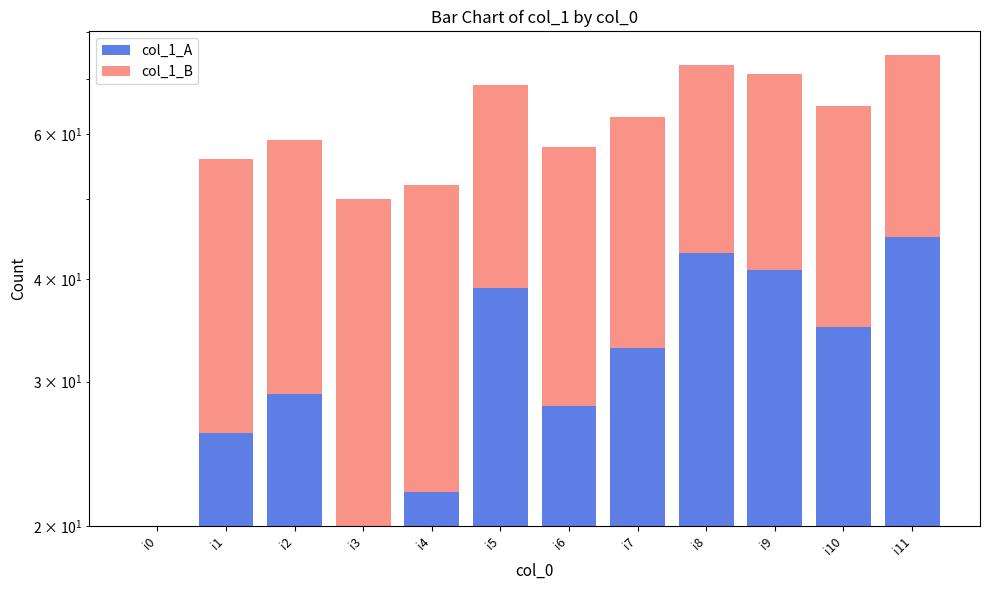

What is the highest value of the col_1_B series?

30